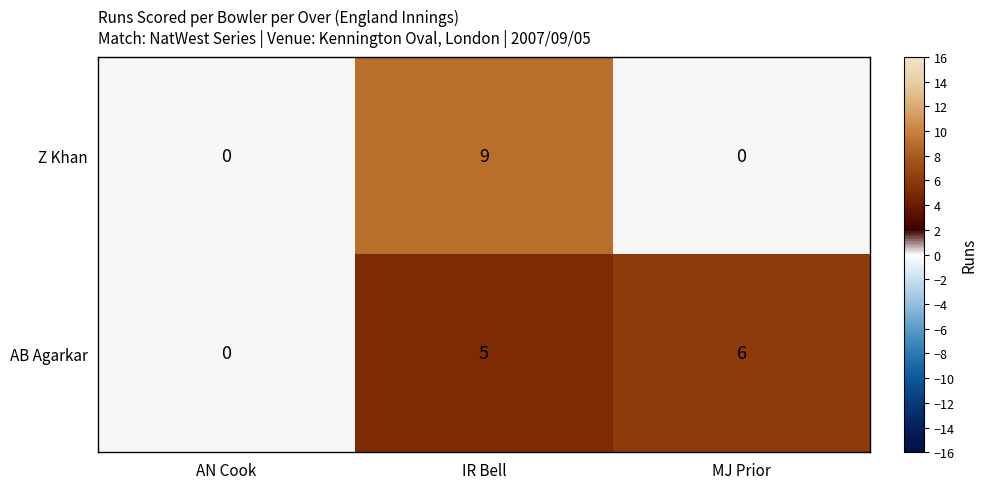

Count the Z Khan values in the range 0 to 9.

3